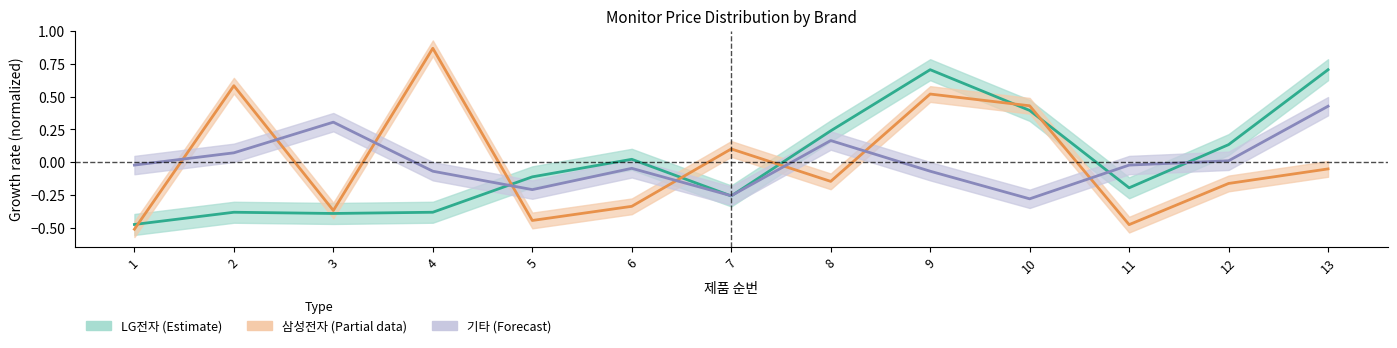

The value of LG전자 at 2 is -0.4. True or false?

True